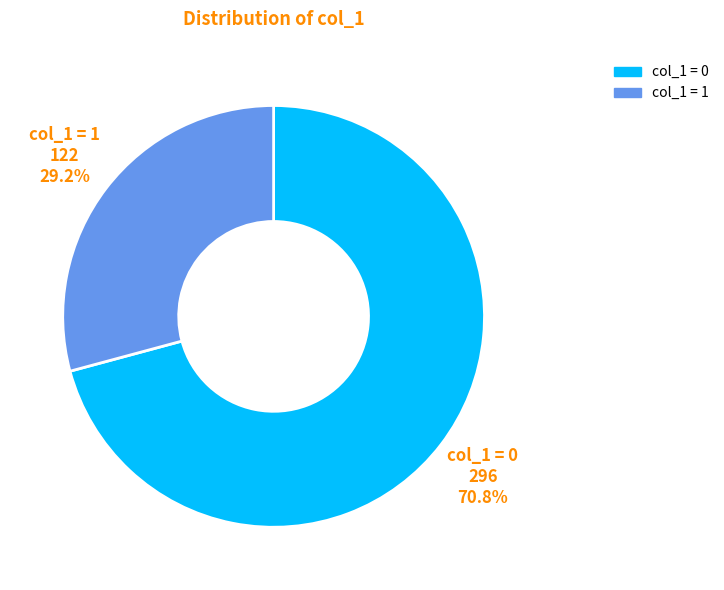

Which category accounts for the majority?

col_1 = 0